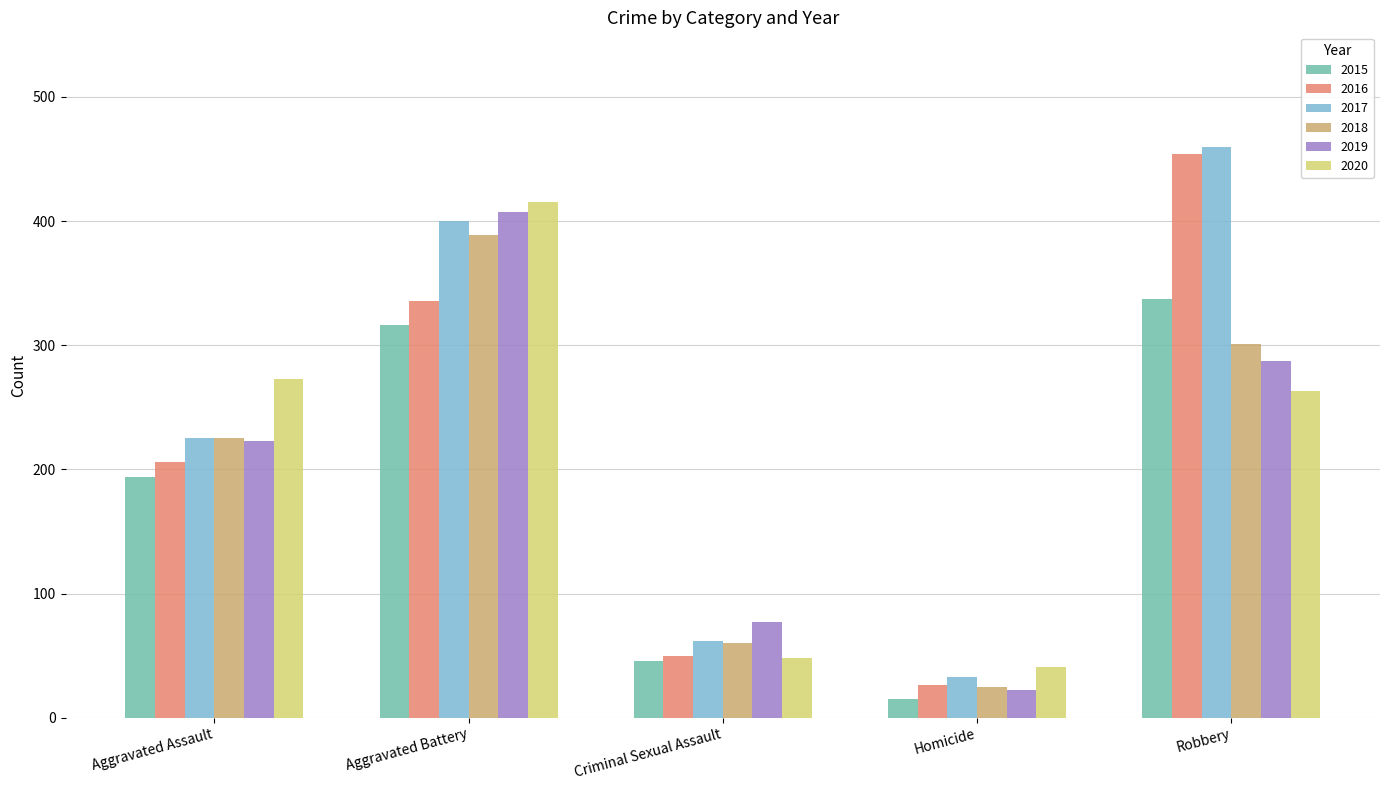

Rank the categories by 2015 value from lowest to highest.

Homicide, Criminal Sexual Assault, Aggravated Assault, Aggravated Battery, Robbery